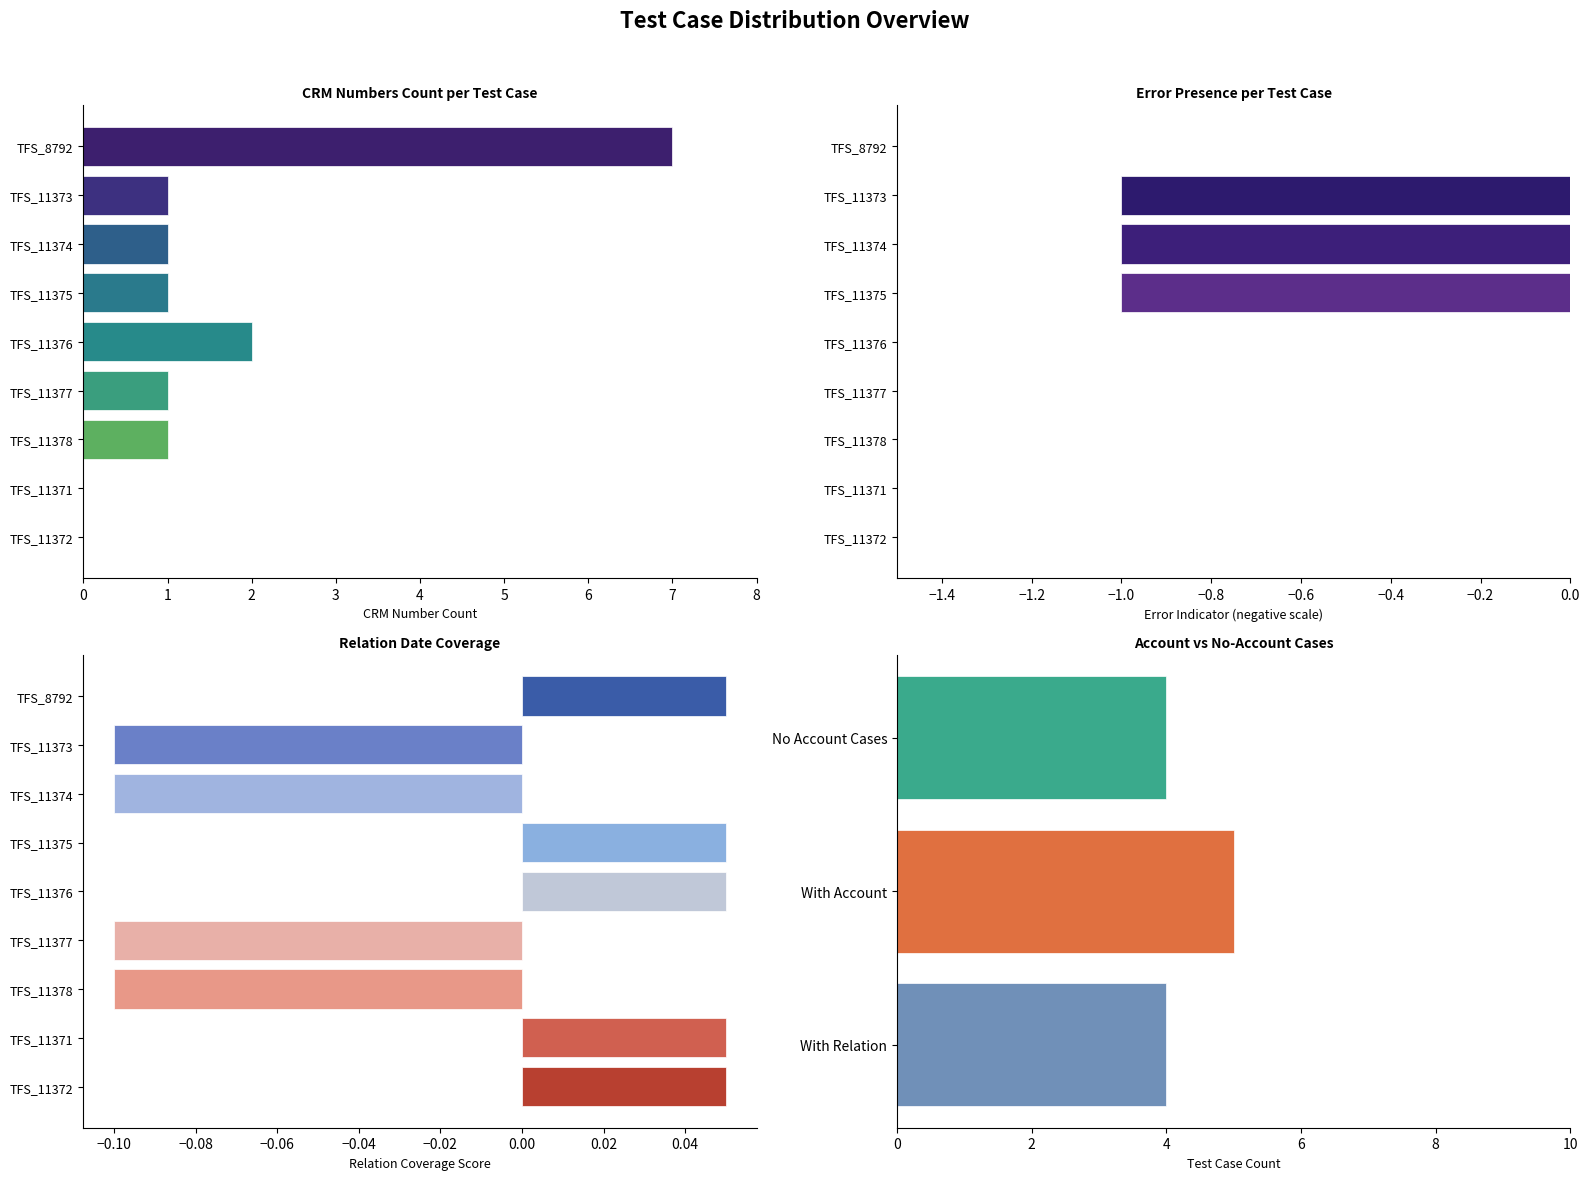

Does the chart contain stacked bars?

No